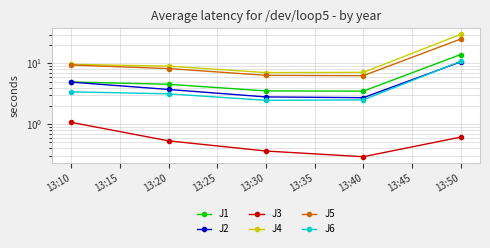

In J5, how many points are lower than both neighbors (excluding endpoints)?

1